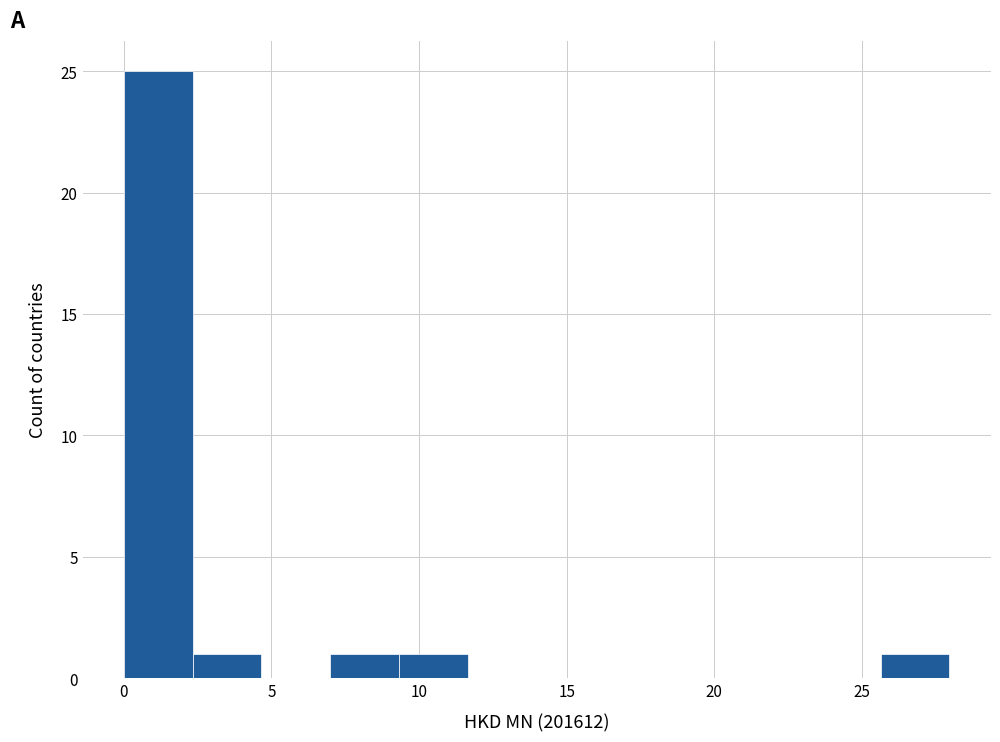

Which range on the x-axis has the tallest bar?

0.0 to 2.5